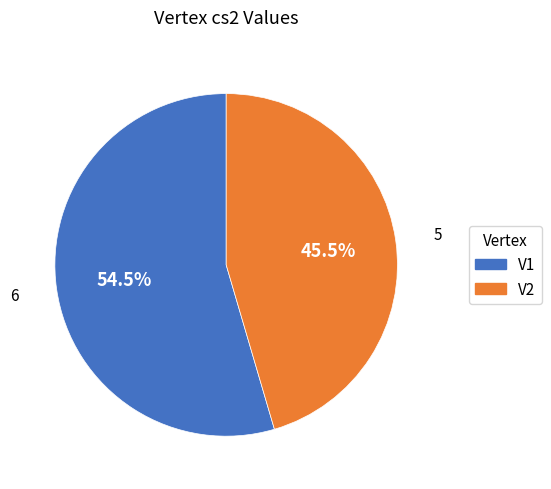

Approximately how many times larger is the value at V2 compared to V1?

0.8